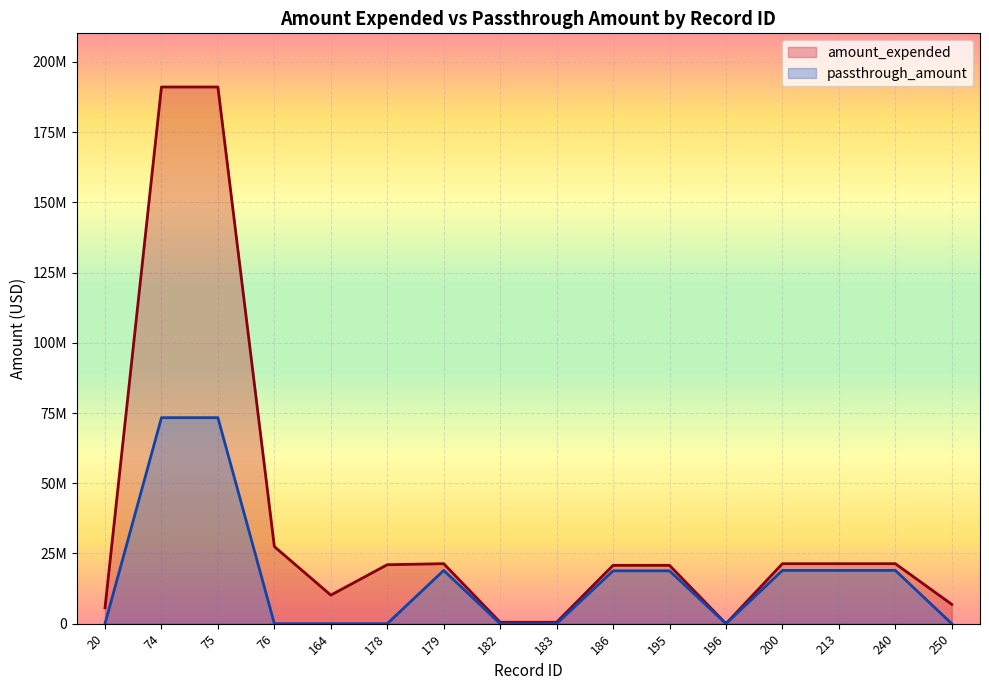

The value of amount_expended at 75 is 88655821. True or false?

False